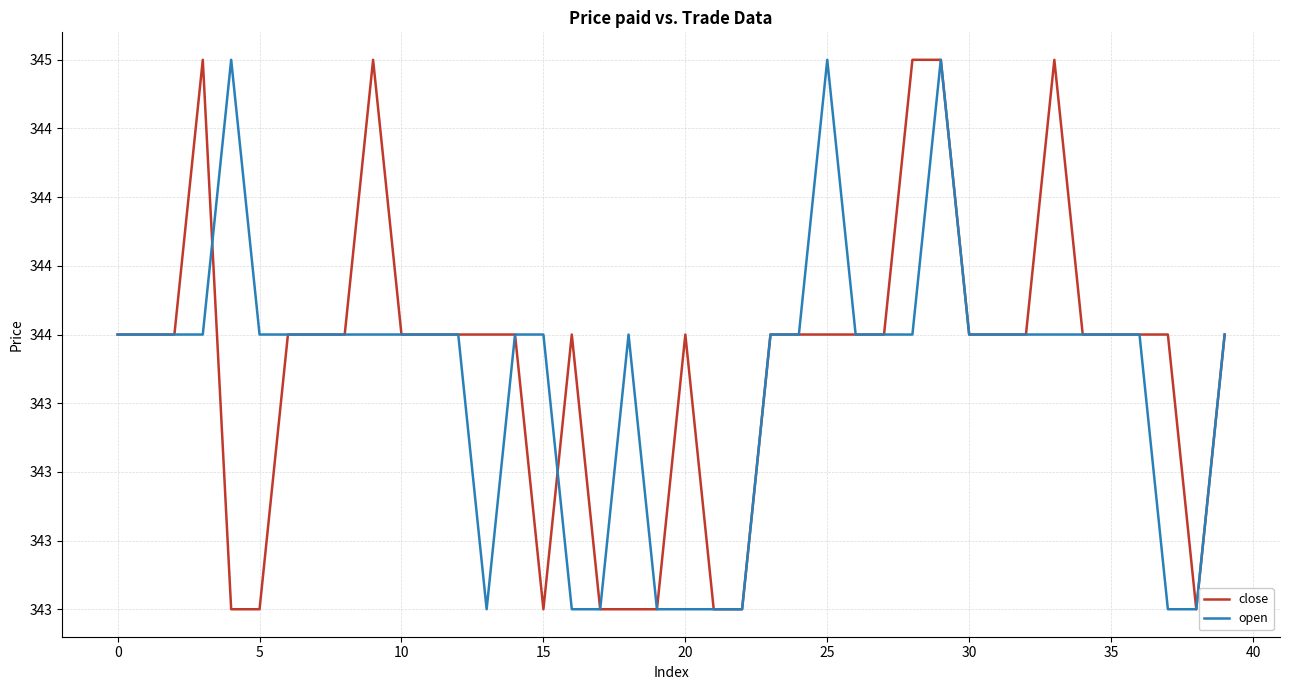

Does the chart display data point markers on the line(s)?

No